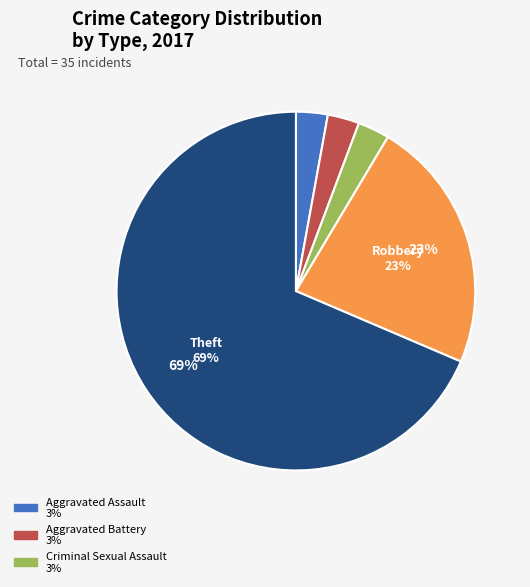

Does any single category account for the majority?

Yes